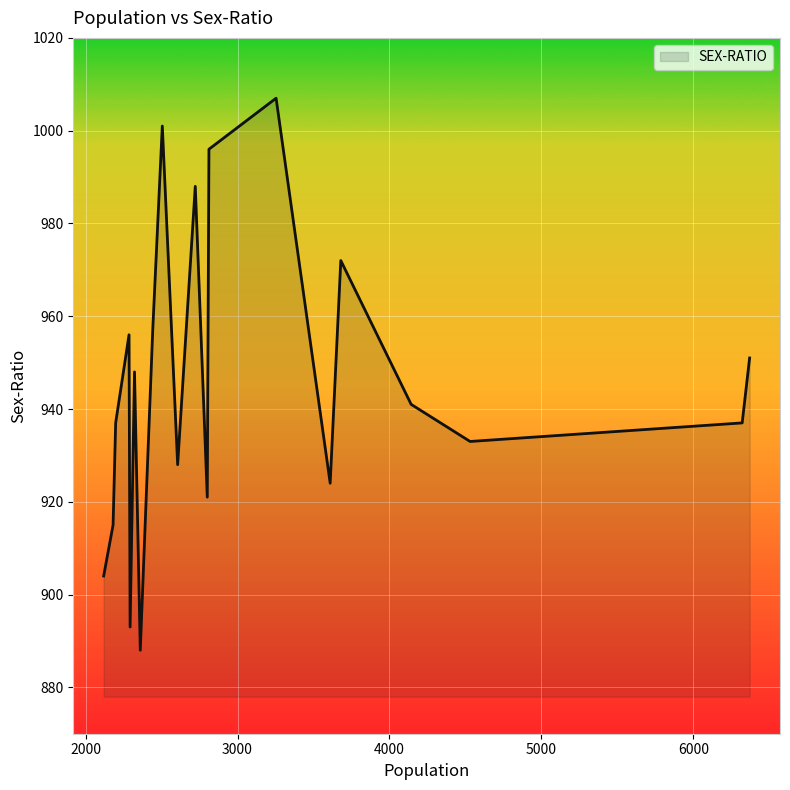

What is the difference between the maximum and minimum values?

119